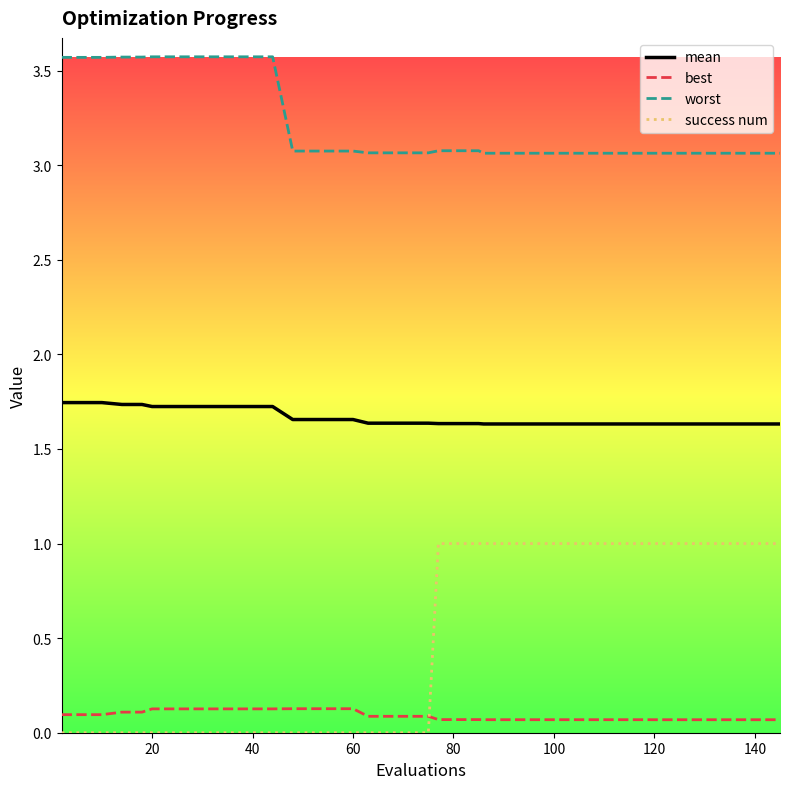

True or false: best and mean cross at least once.

False